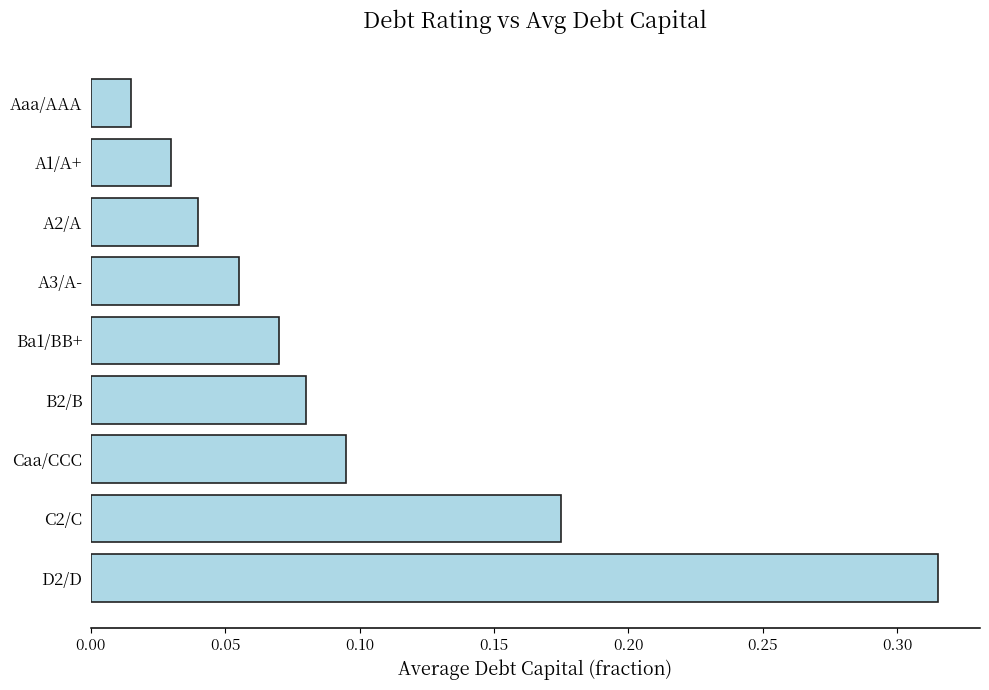

Are the bars horizontal?

Yes